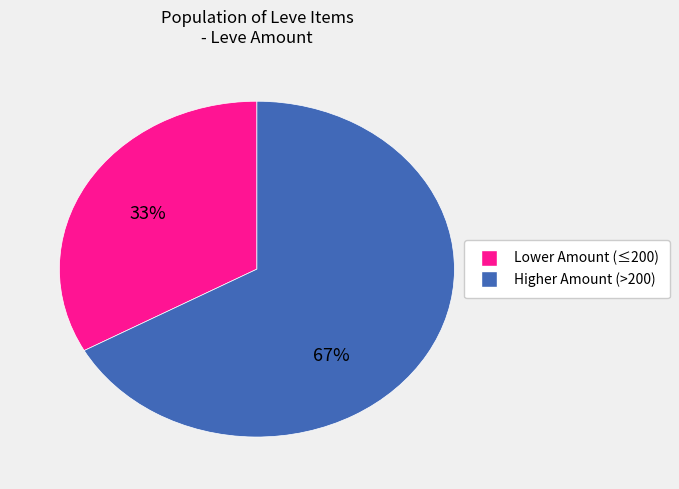

Is there a majority slice in this chart?

Yes